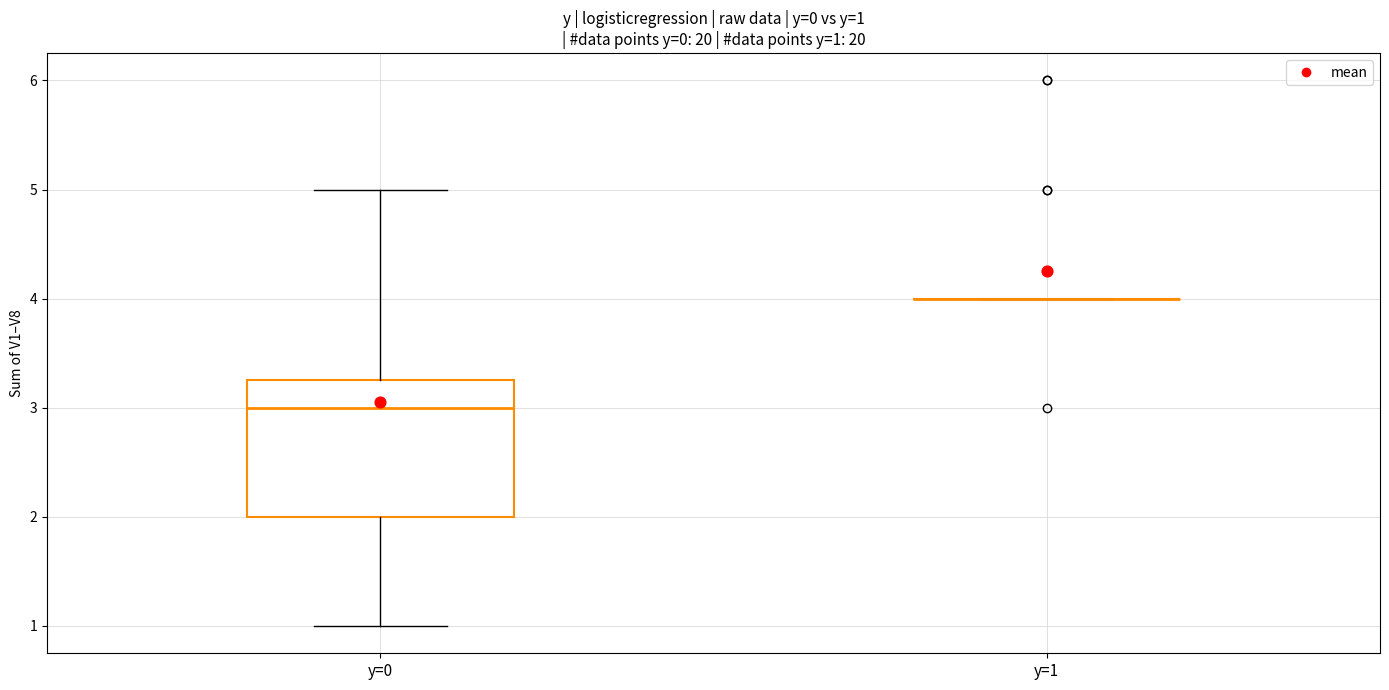

Comparing the boxes themselves (not the whiskers), which one is the tallest?

y=0